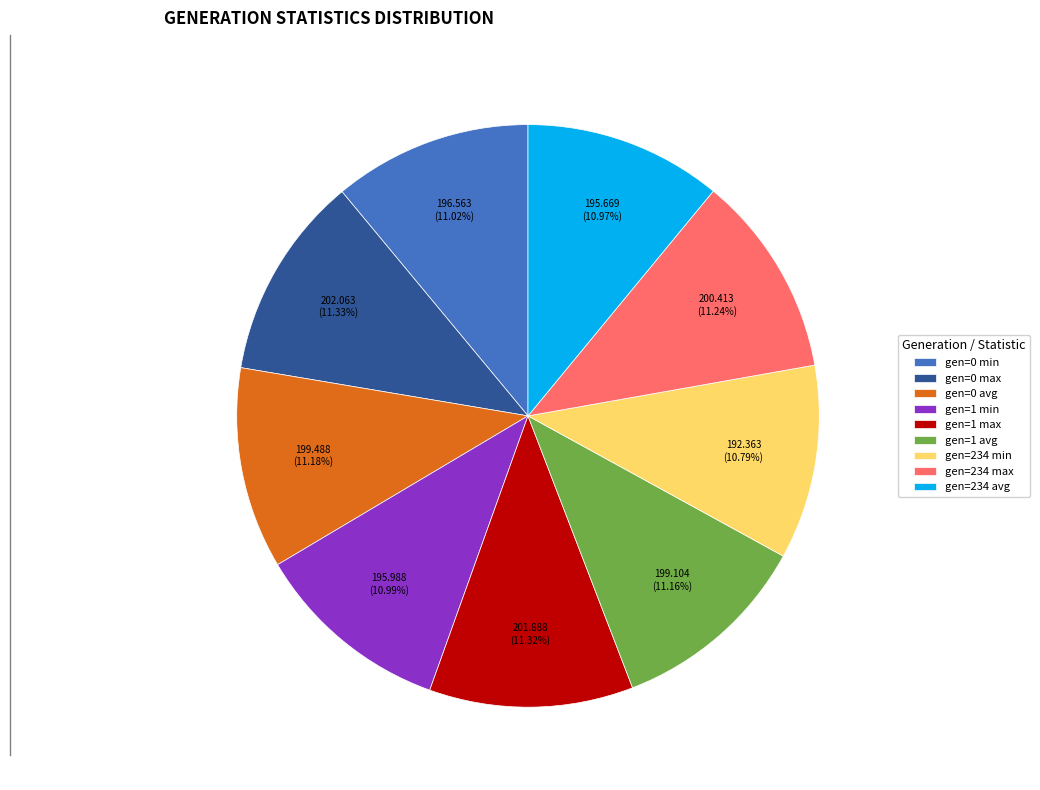

To the nearest percent, what percentage of the pie is gen=0 max?

11%